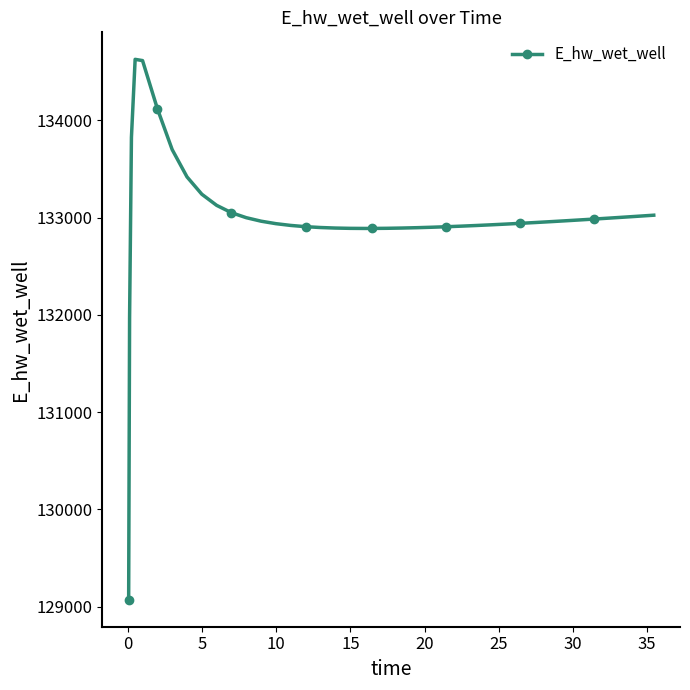

What is the difference between the second highest and minimum values?

5545.0